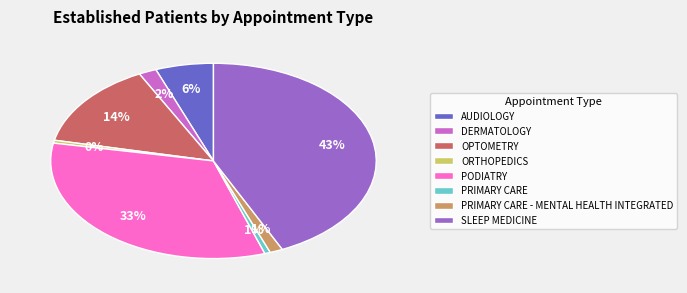

Do ORTHOPEDICS and OPTOMETRY together represent more than half of the pie?

No